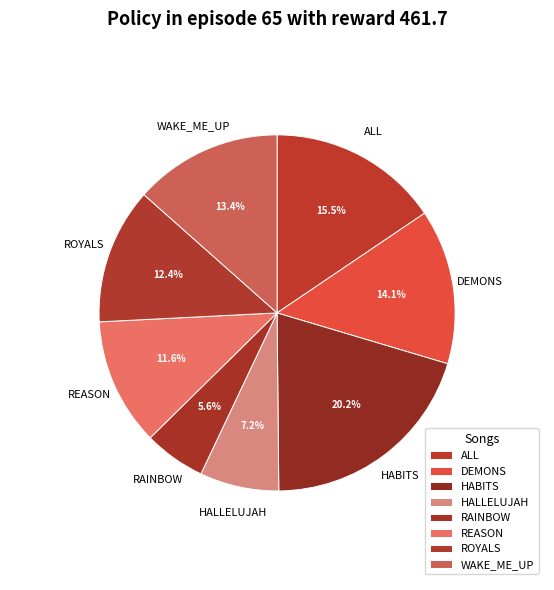

The ROYALS slice represents 12% of the pie. True or false?

True